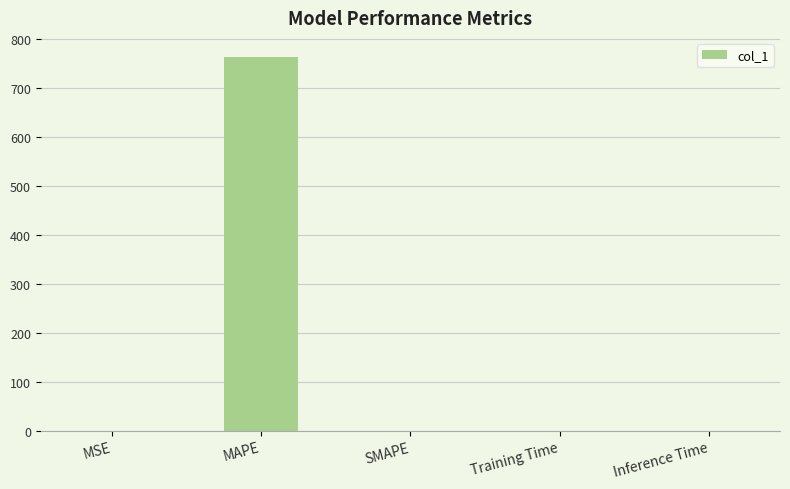

What is the sum of all values?

764.9